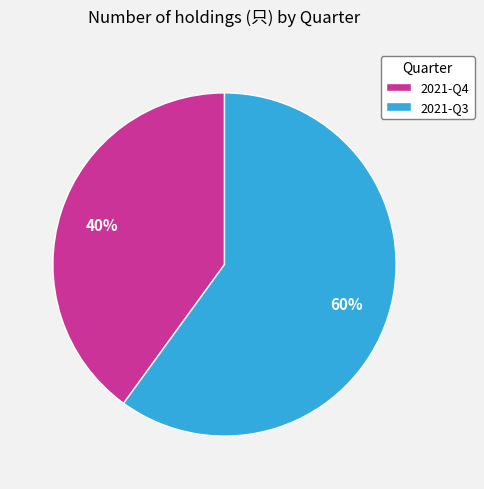

How many segments does this pie chart have?

2